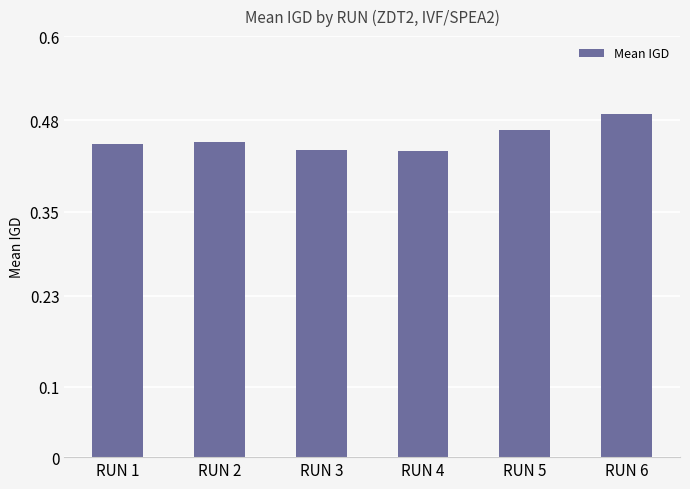

Count the values in the range 0 to 1.

6